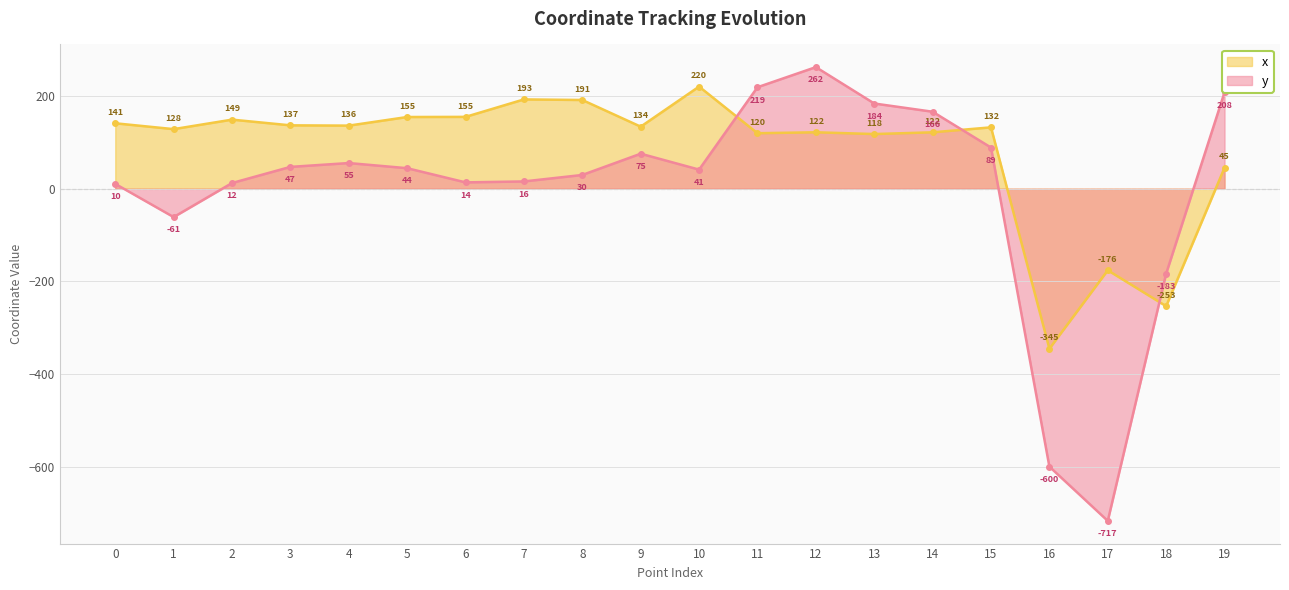

What is the spread (max minus min) of values at 1?

189.7